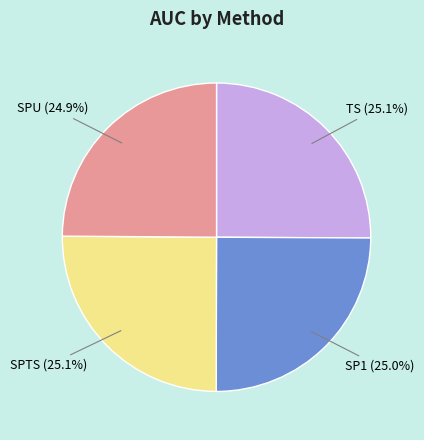

Is there any slice that represents more than half of the pie?

No